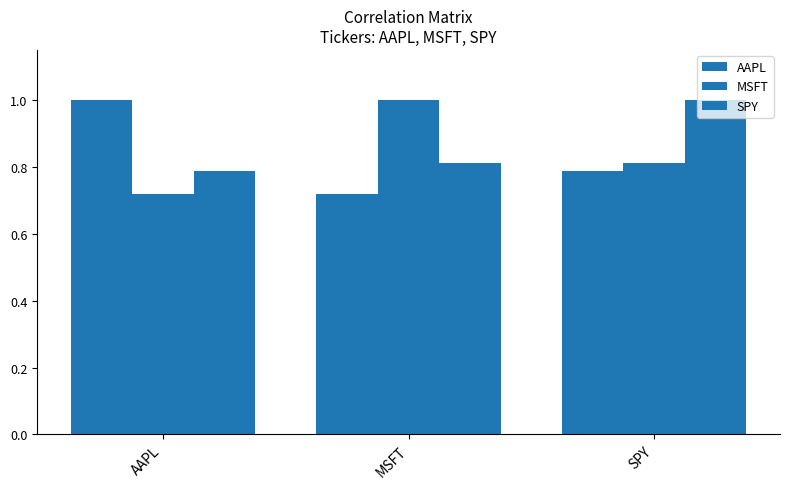

How many data points does each series have?

3